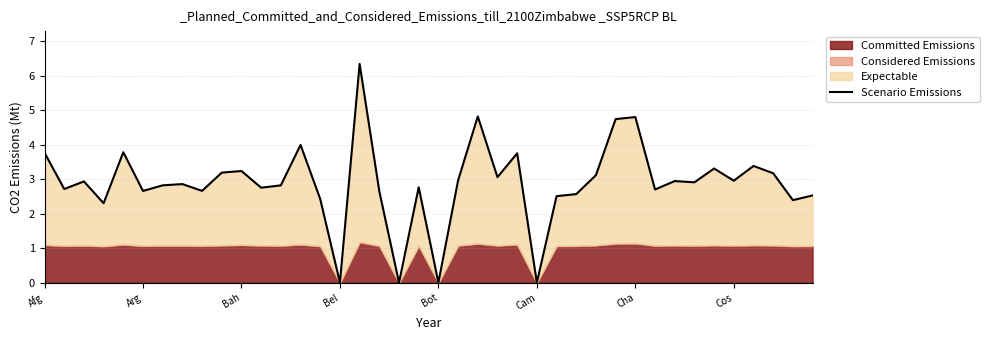

How many data points does each series have?

40